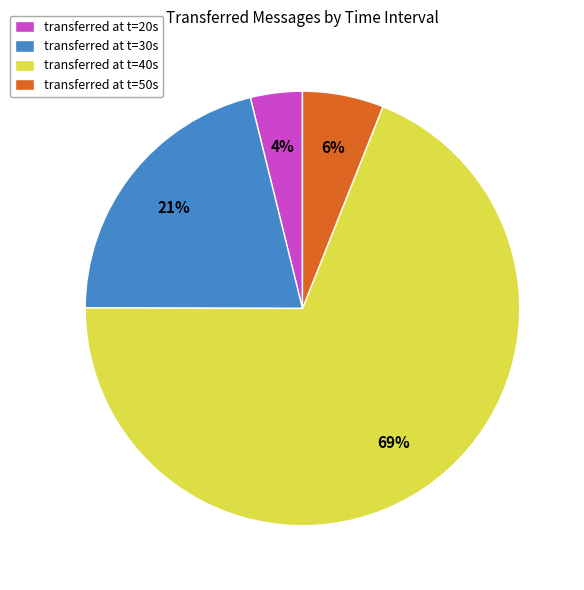

Which slice represents more than half of the pie?

transferred at t=40s